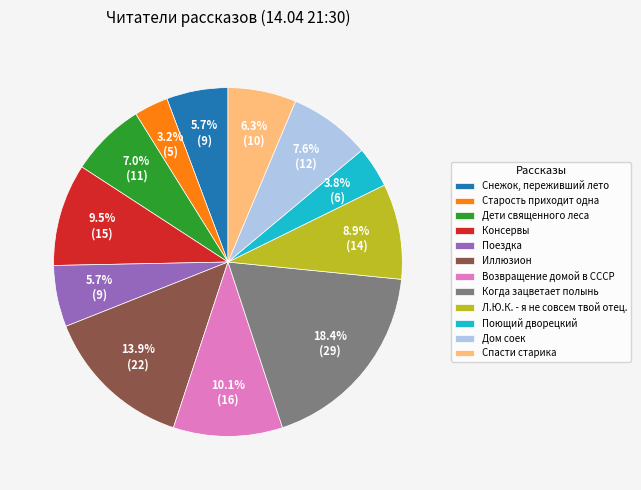

Which has a higher value, Когда зацветает полынь or Спасти старика?

Когда зацветает полынь